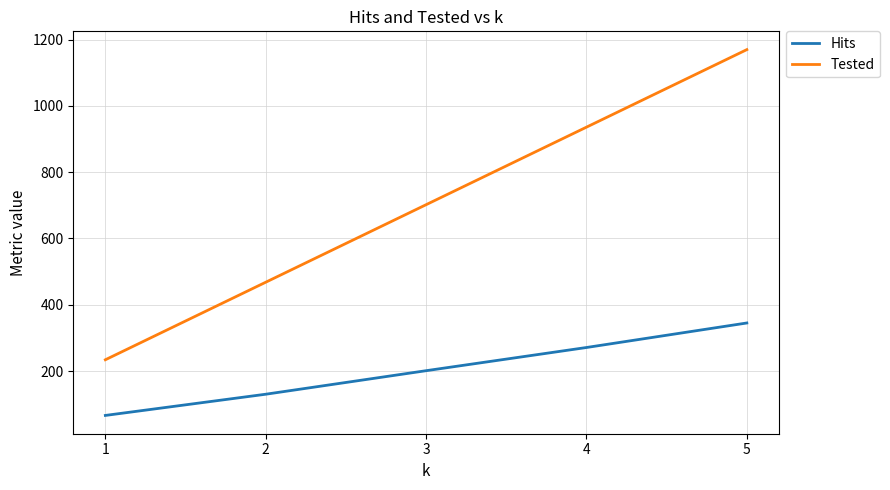

Reading left to right, list all the values displayed in this chart.

Hits: 1=66	2=130	3=201	4=271	5=345
Tested: 1=234	2=468	3=702	4=936	5=1170